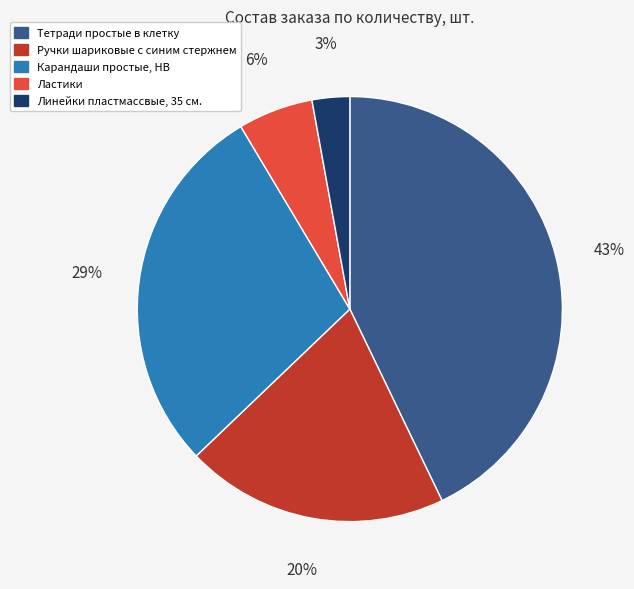

What is the smallest slice in the pie chart?

Линейки пластмассвые, 35 см.